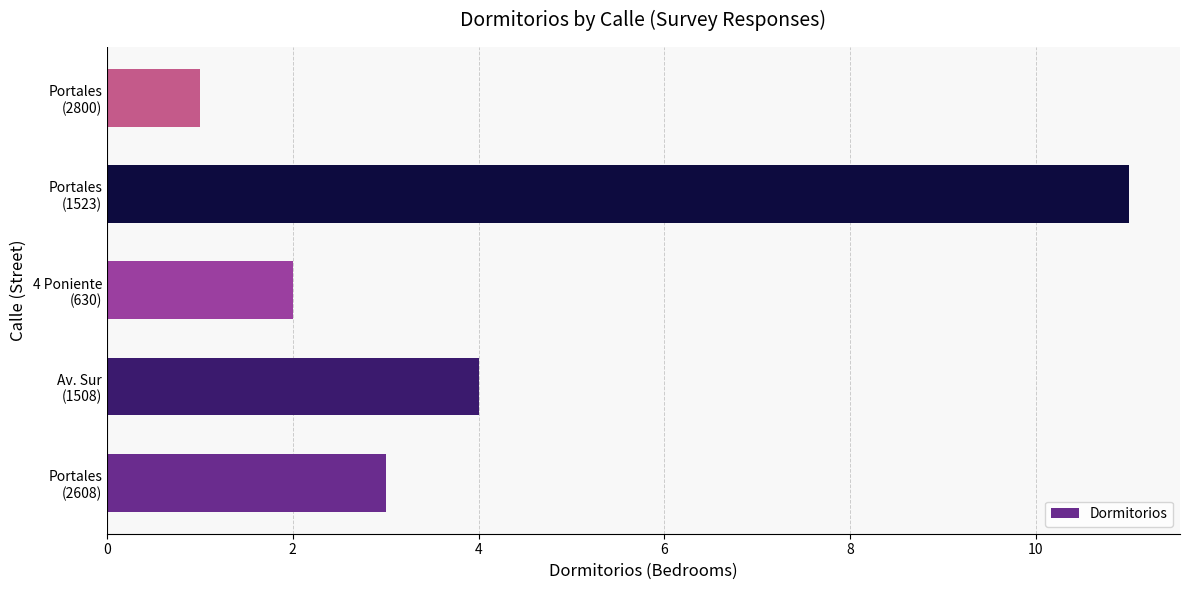

What is the sum of all values?

21